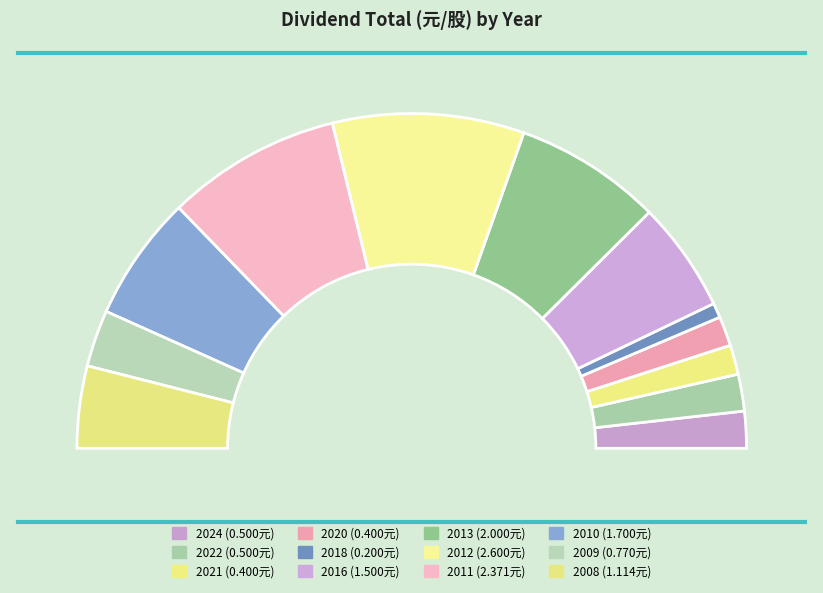

Does 2011 account for over 50% of the chart?

No